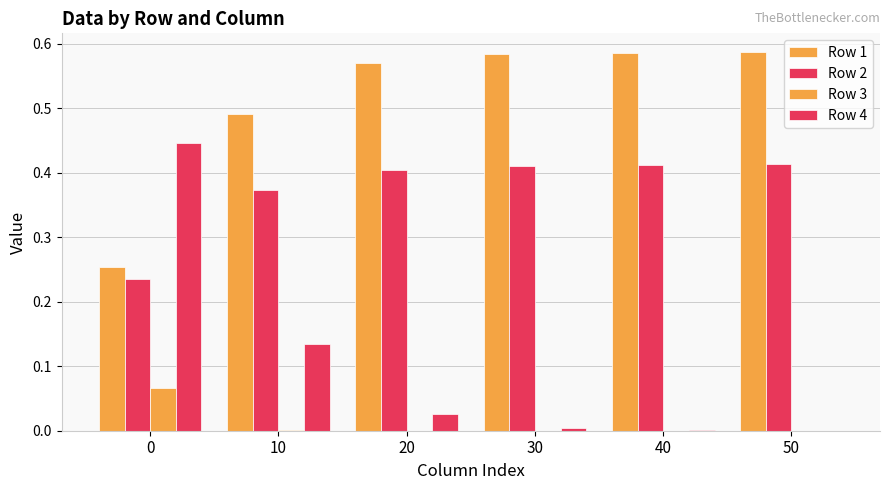

Is it true that Row 2 equals 0.2 at 40?

False